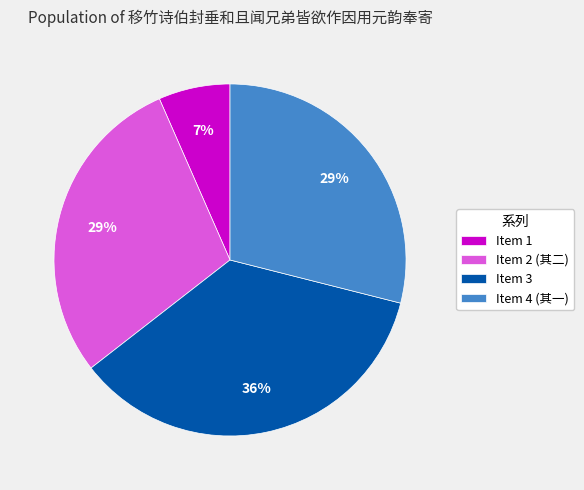

To the nearest percent, what is the average slice percentage?

25%